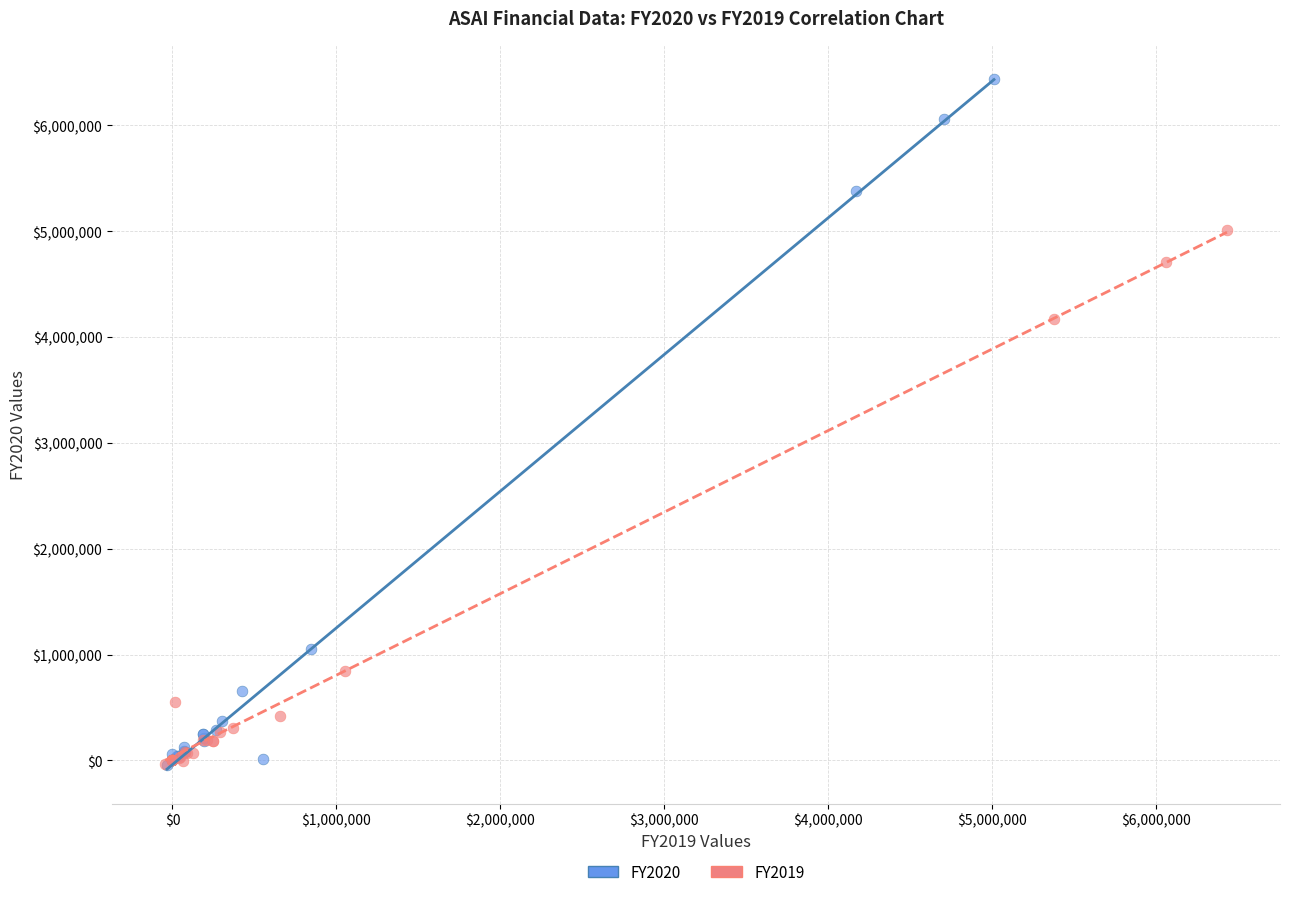

What are all the series names shown in the legend?

FY2020, FY2019